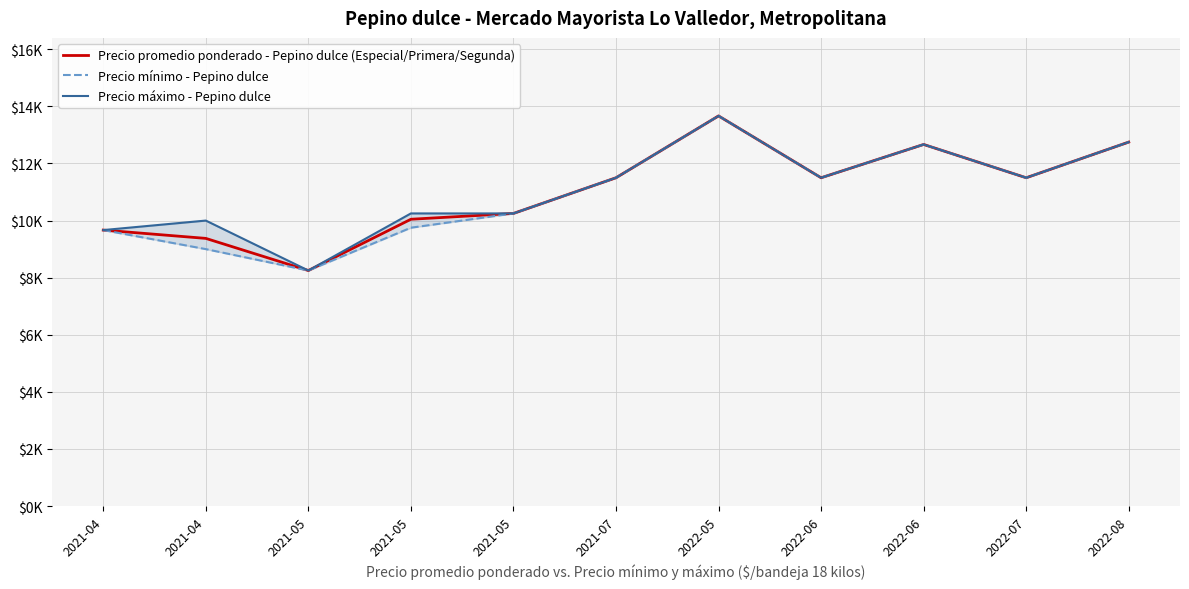

List the labels in order of Precio promedio ponderado - Pepino dulce (Especial/Primera/Segunda) value, largest first.

2022-05, 2022-08, 2022-06, 2021-07, 2022-06, 2022-07, 2021-05, 2021-05, 2021-04, 2021-04, 2021-05